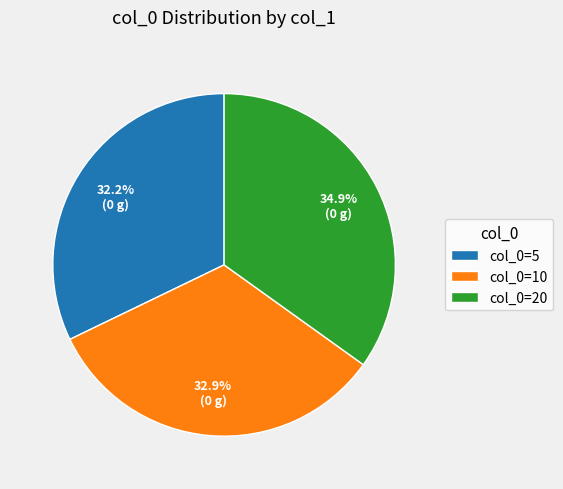

Does col_0=5 account for over 50% of the chart?

No